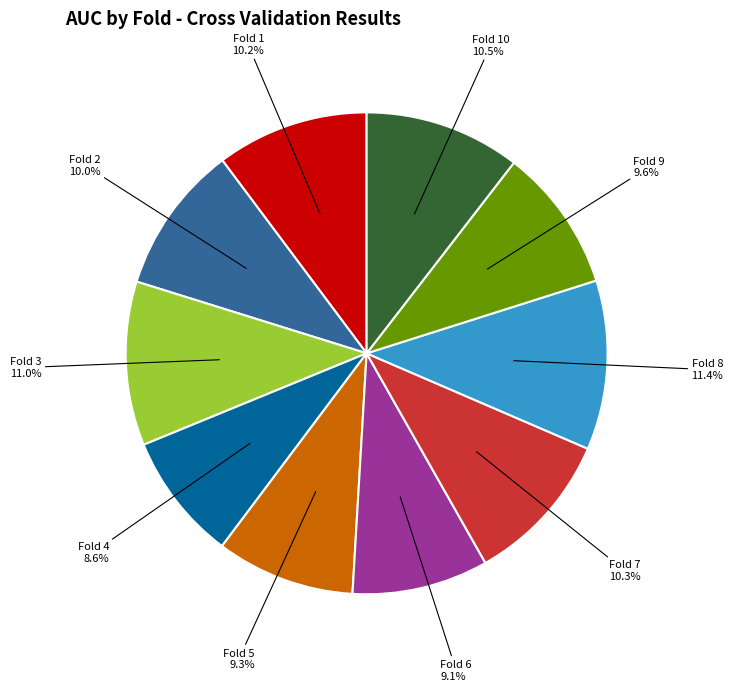

Does Fold 4 account for over 50% of the chart?

No